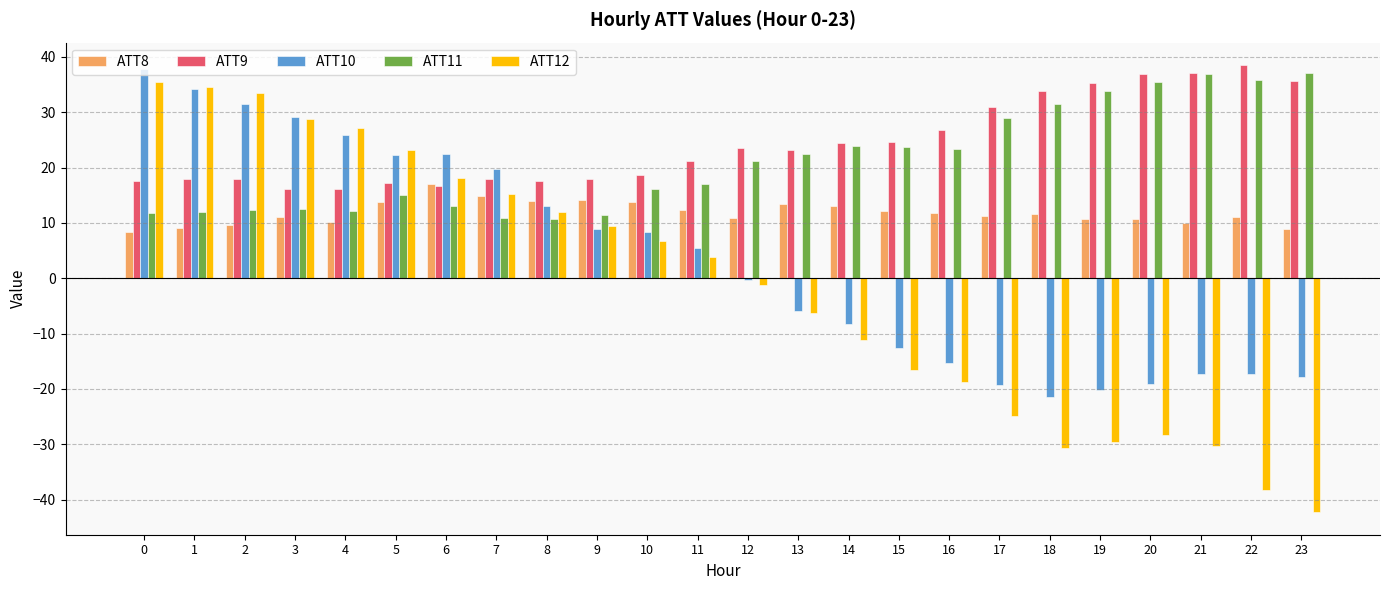

What is the total value across all series at 5?

91.6